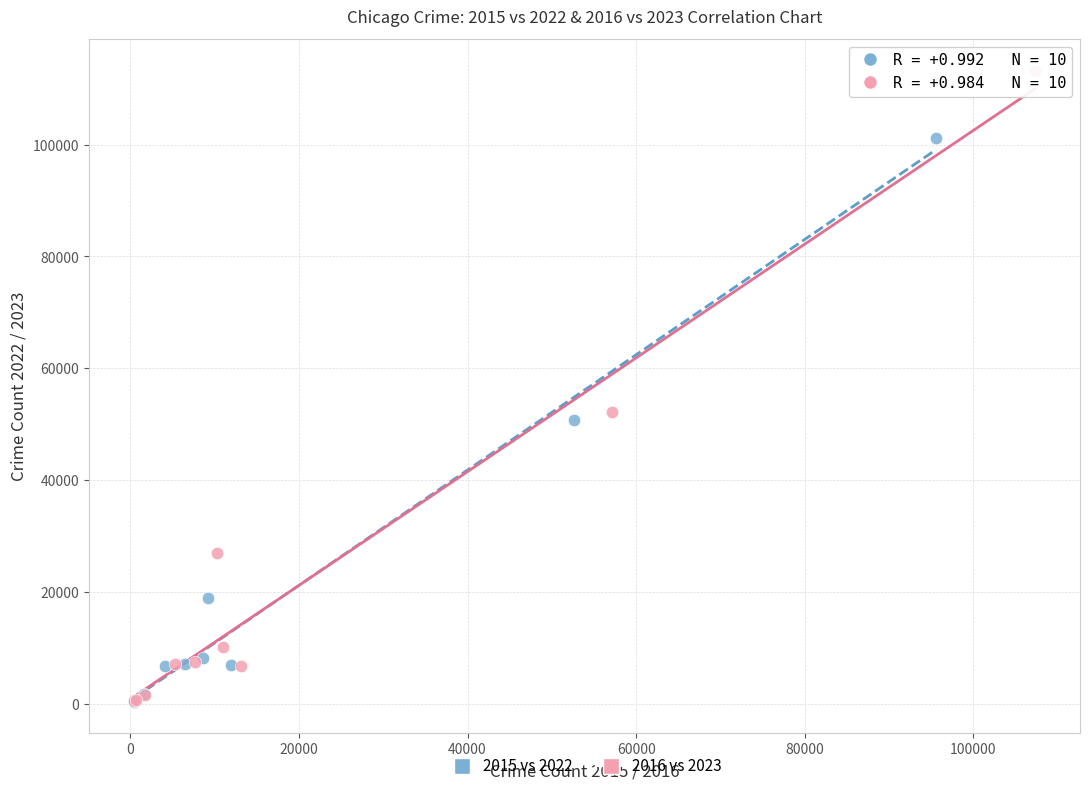

Which series has the widest spread of Y values?

2016 vs 2023